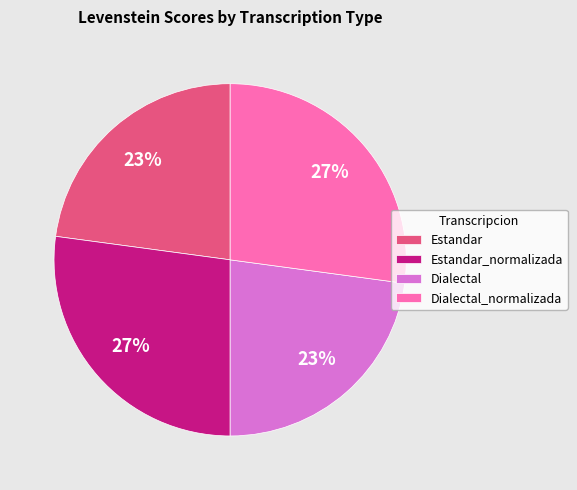

To the nearest percent, what is the average slice percentage?

25%